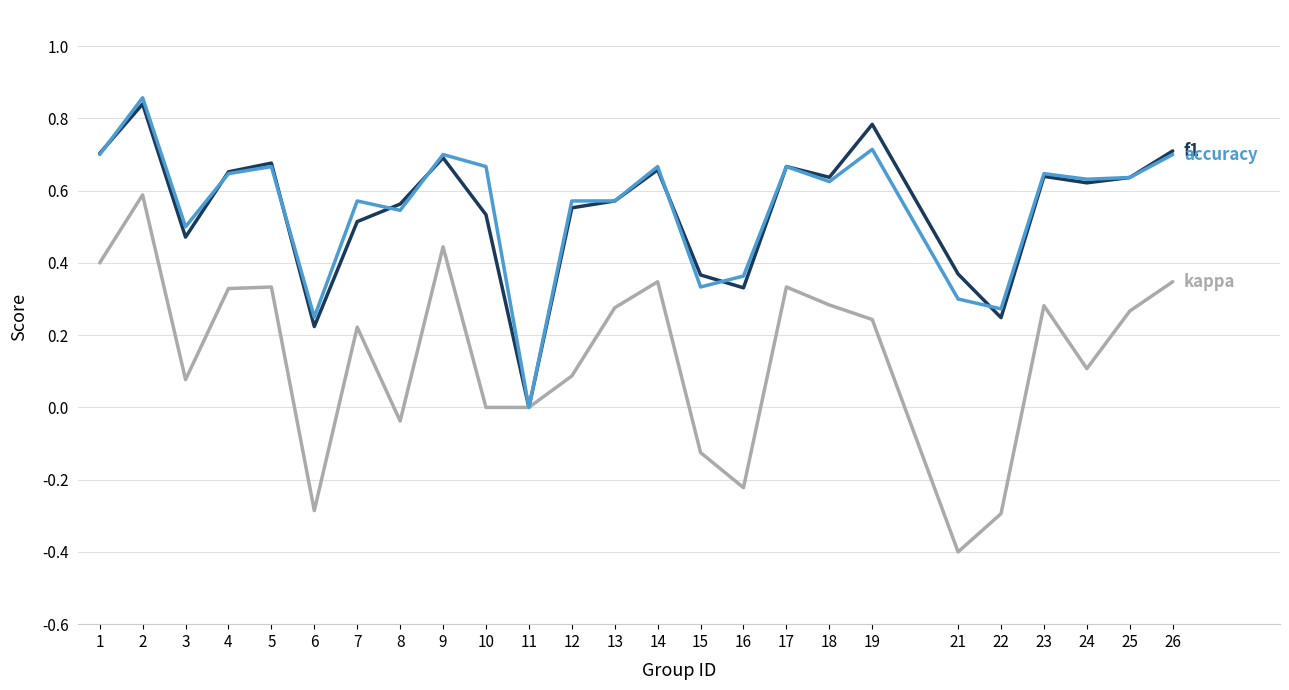

What is the total value across all series at 4?

1.6